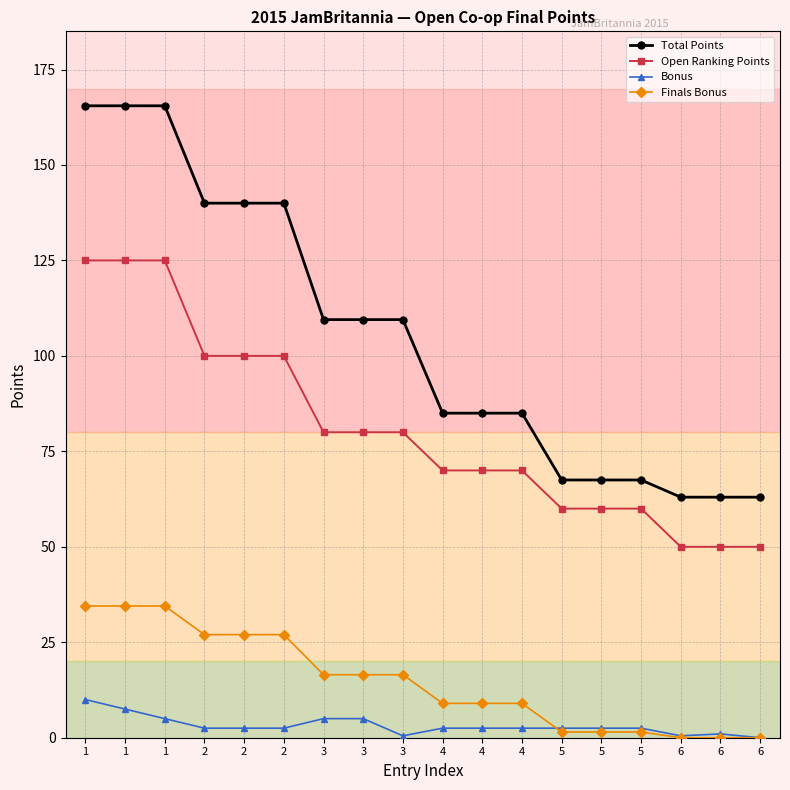

Is this an area chart (filled region under the line)?

No